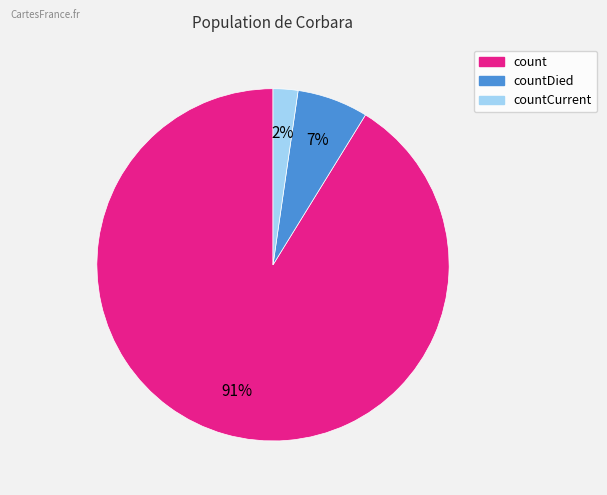

To the nearest percent, what is the average slice percentage?

33%